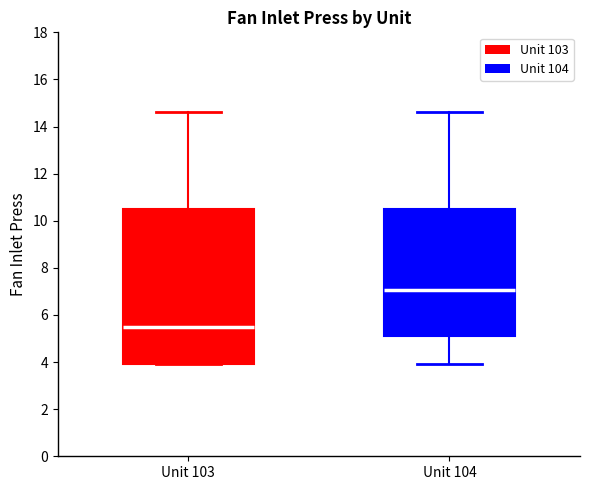

Reading left to right, transcribe this box plot: for each box, give where its median line is, the range the box spans, and where its two whiskers end, as read against the y-axis. The values are not printed on the chart, so give them approximately, as read against the axis.

Unit 103: median 5.4, box 4.0 to 10.6, whiskers 4.0 to 14.6
Unit 104: median 7.0, box 5.0 to 10.6, whiskers 4.0 to 14.6